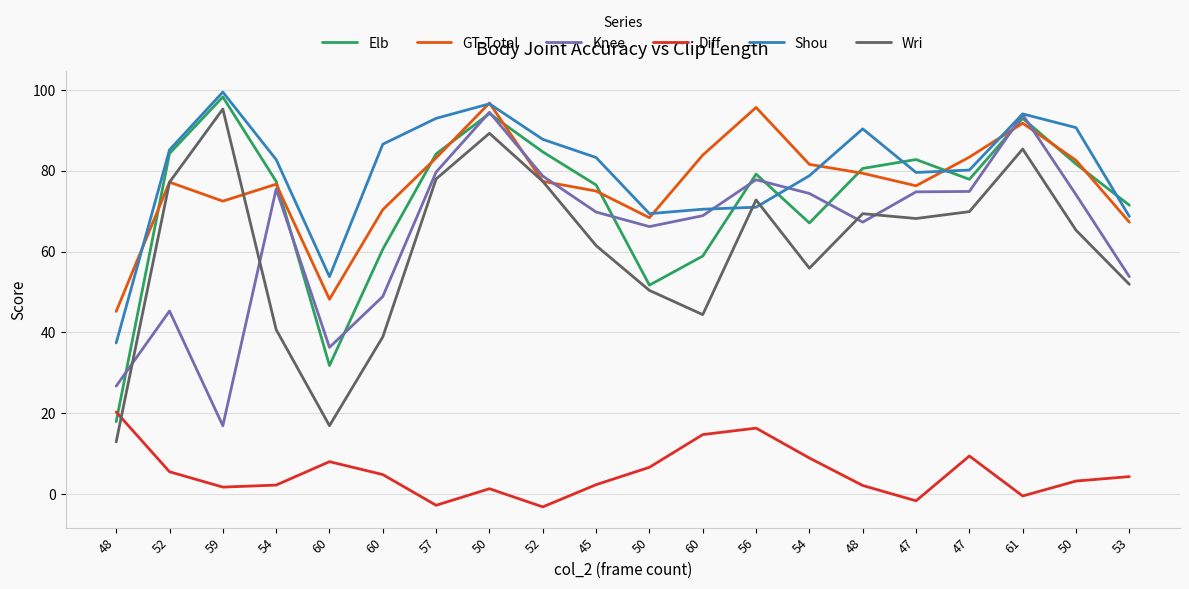

Where do Knee and Elb first cross each other?

48 and 52